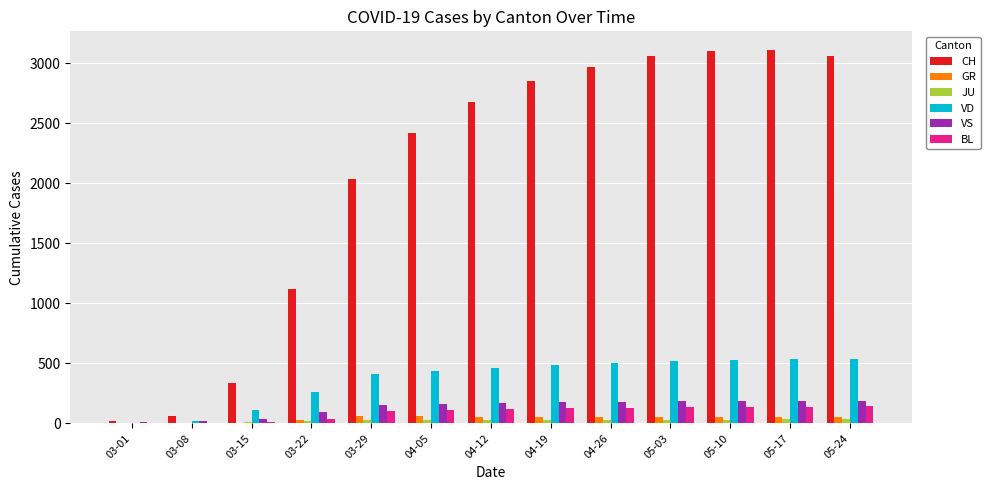

How many groups of bars are there?

13